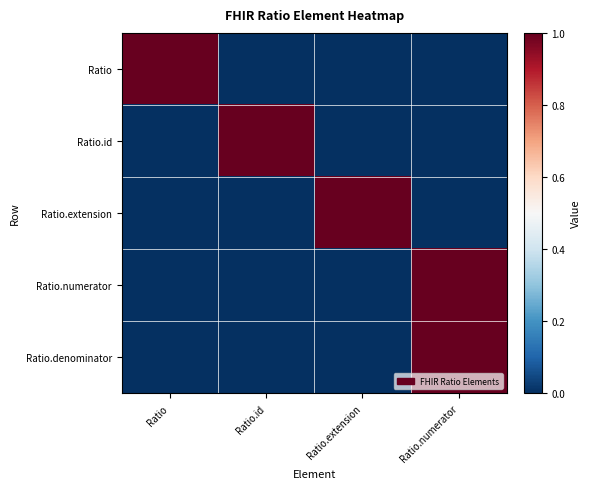

Which series has the largest total across all categories?

Ratio